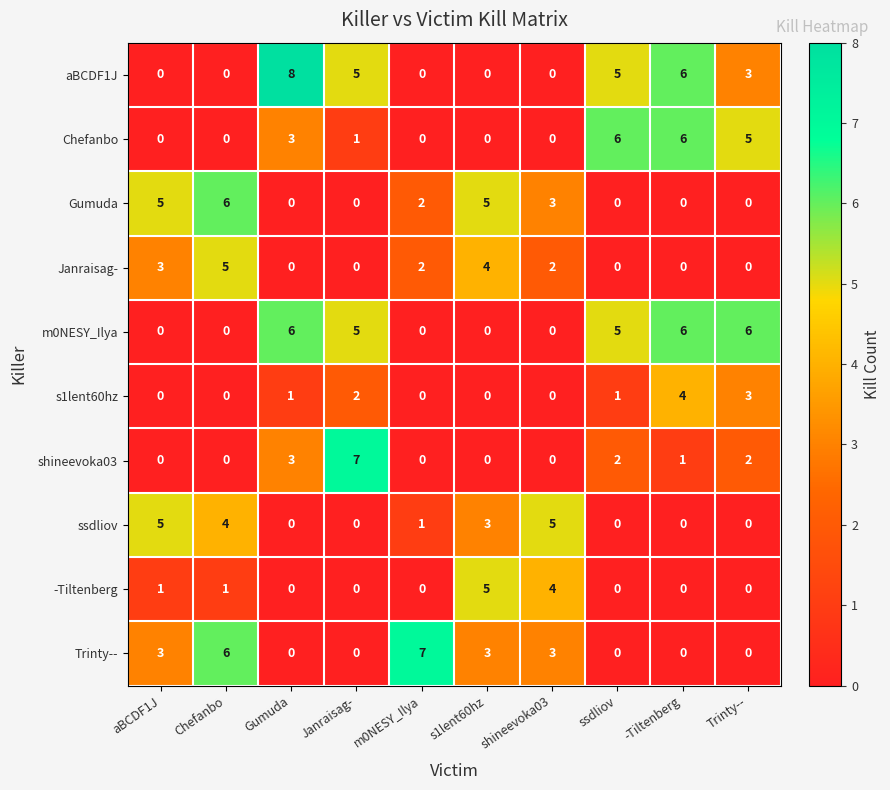

Which category has the highest value in the shineevoka03 series?

Janraisag-